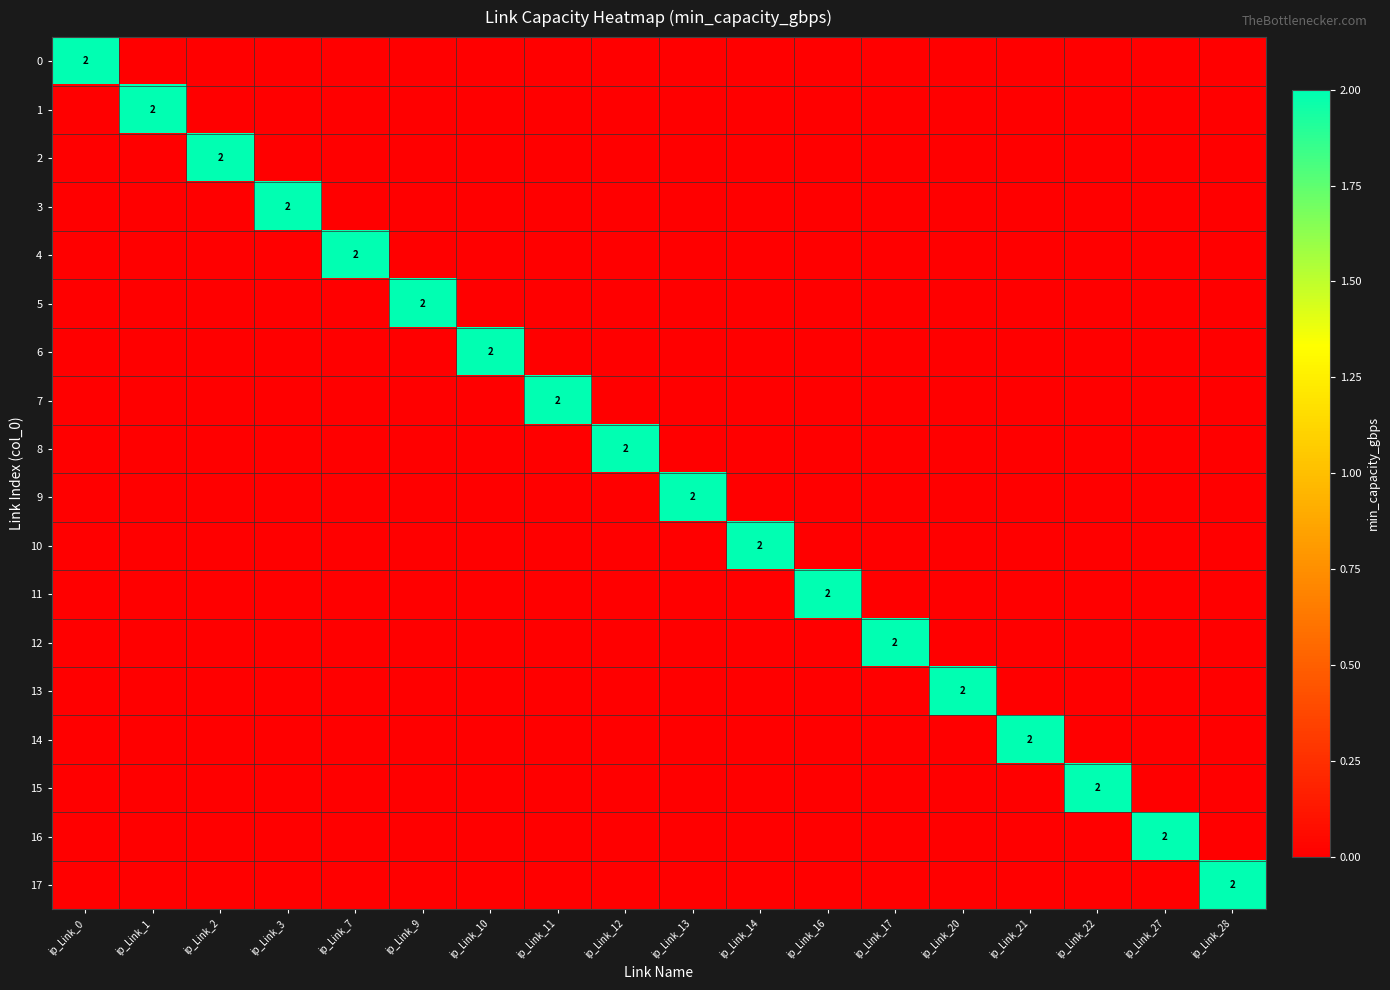

At which category is the sum across all series the highest?

ip_Link_0